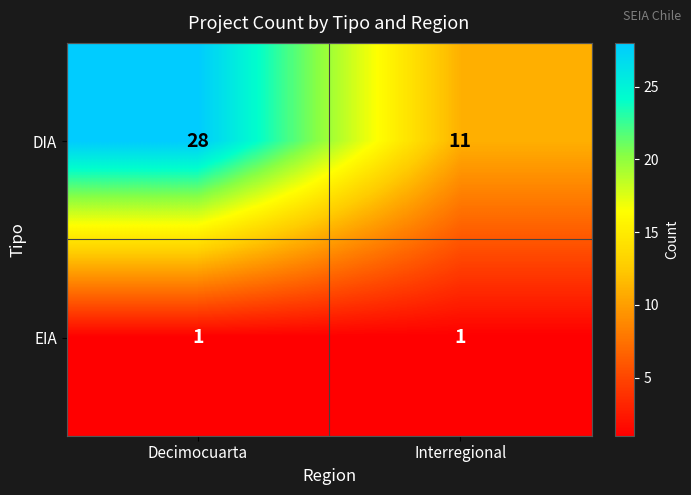

Which label corresponds to the largest value in the chart?

Decimocuarta